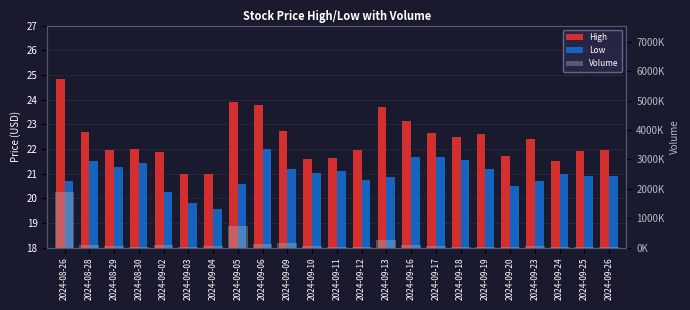

The High series shows 32.6 at 2024-08-29. True or false?

False